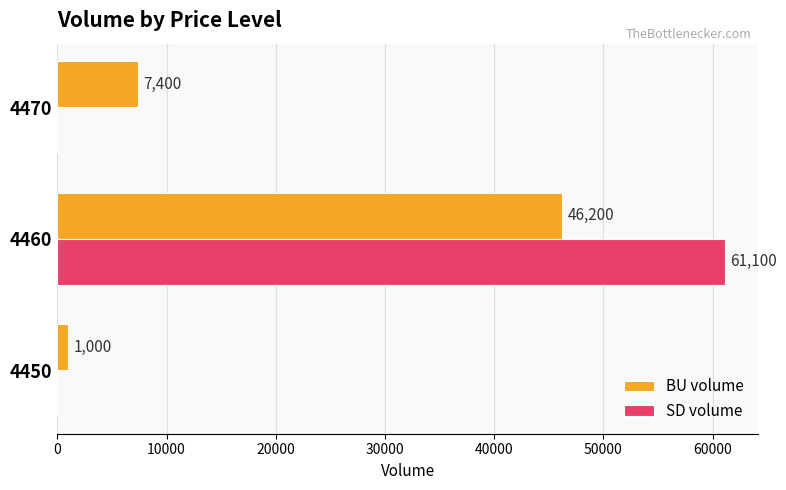

Read the BU volume value at 4460.

46200